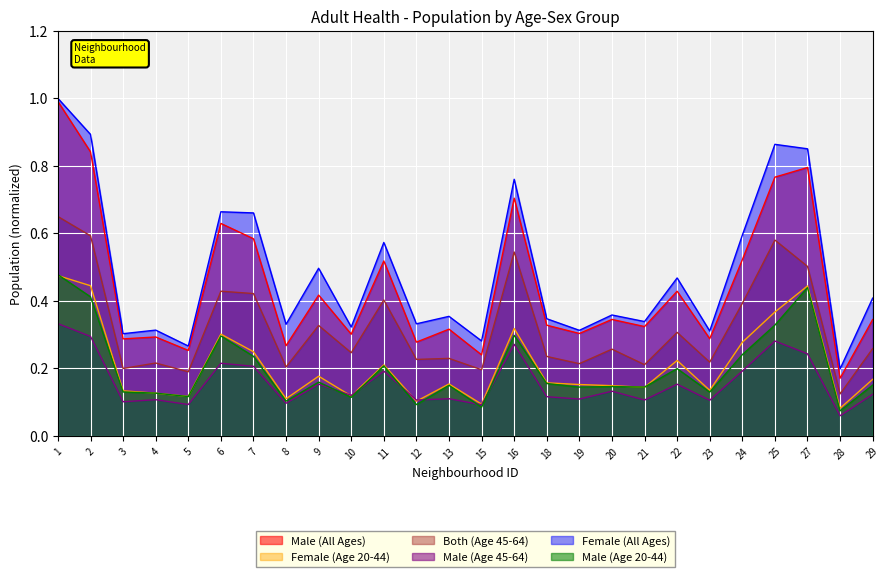

How many times do Male (Age 45-64) and Female (Age 20-44) cross each other?

4